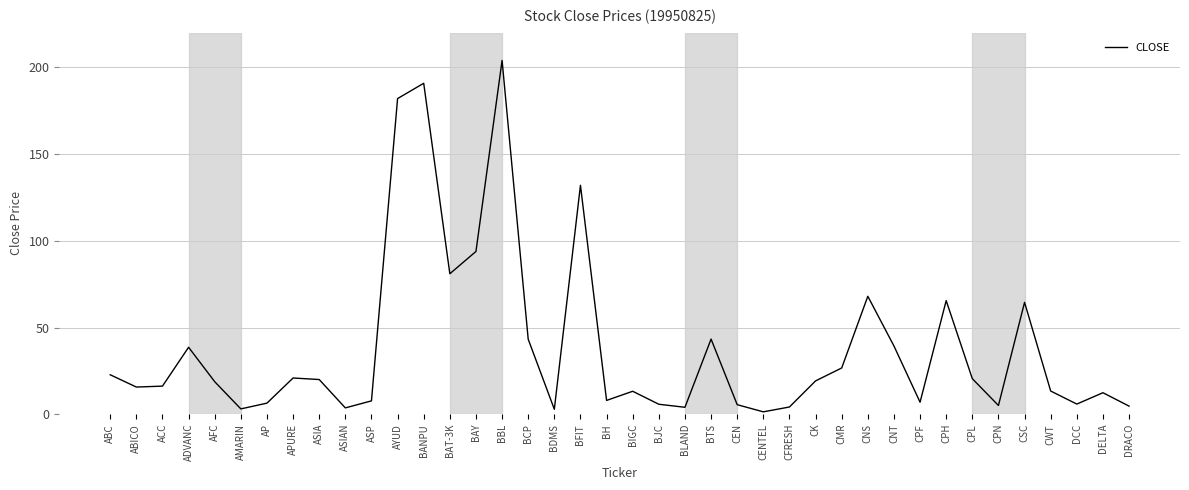

True or false: the data shows 38.6 at ADVANC.

True